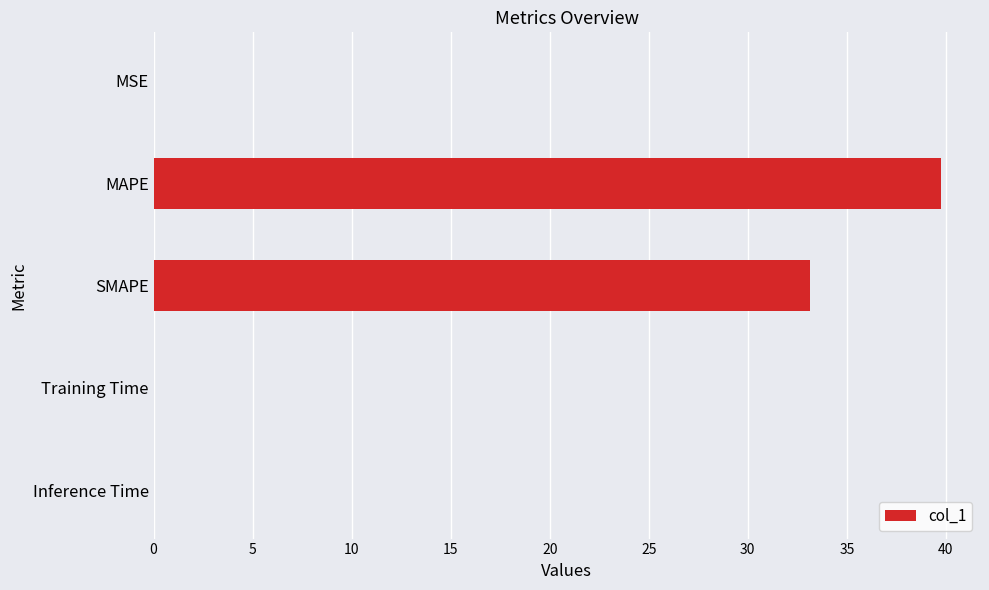

What value does the data have at SMAPE?

33.2